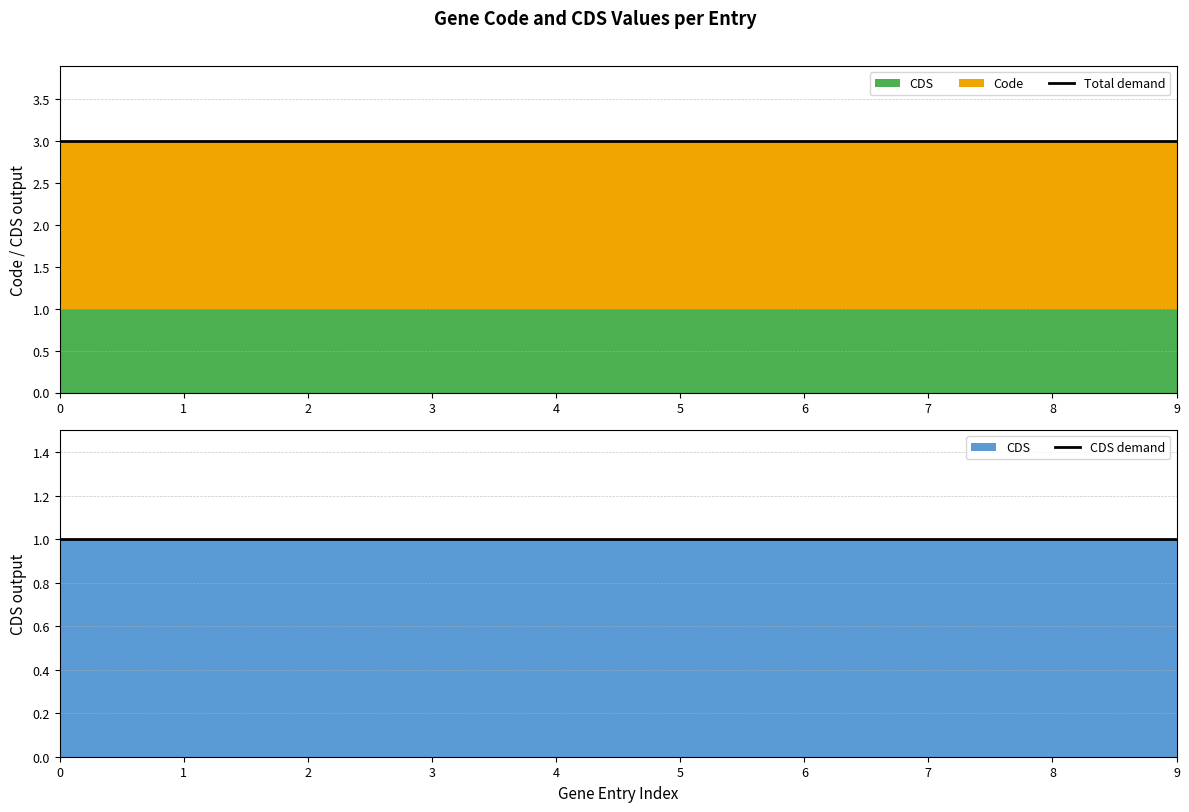

Reading right to left, what are all the values shown in this chart?

Total demand: 3	3	3	3	3	3	3	3	3	3
CDS demand: 1	1	1	1	1	1	1	1	1	1